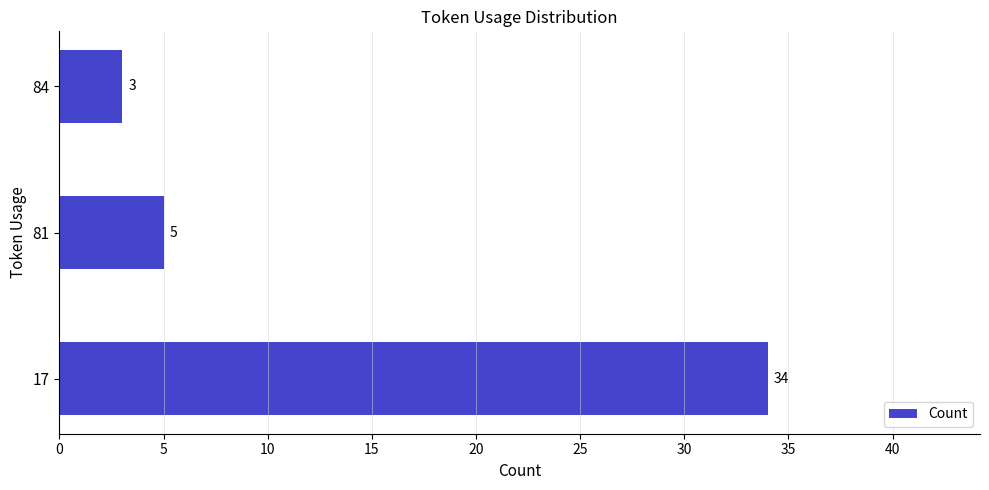

At which label is the value closest to 18?

81